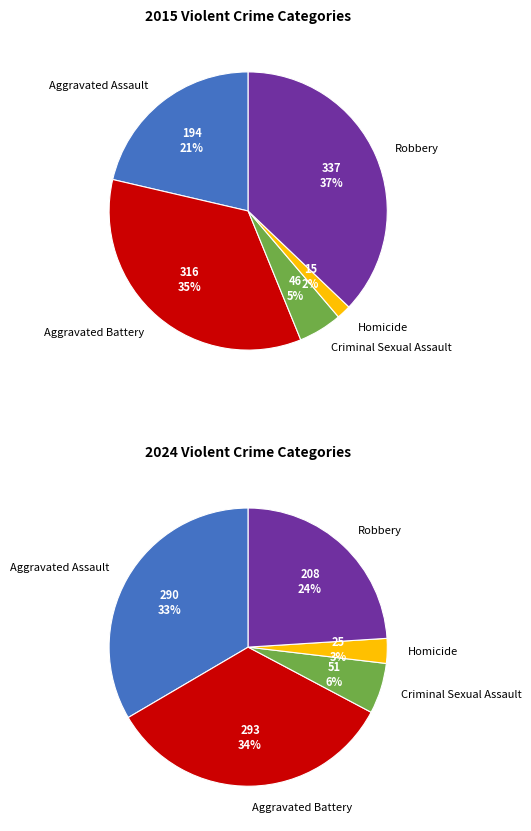

Is Criminal Sexual Assault the majority of the pie?

No